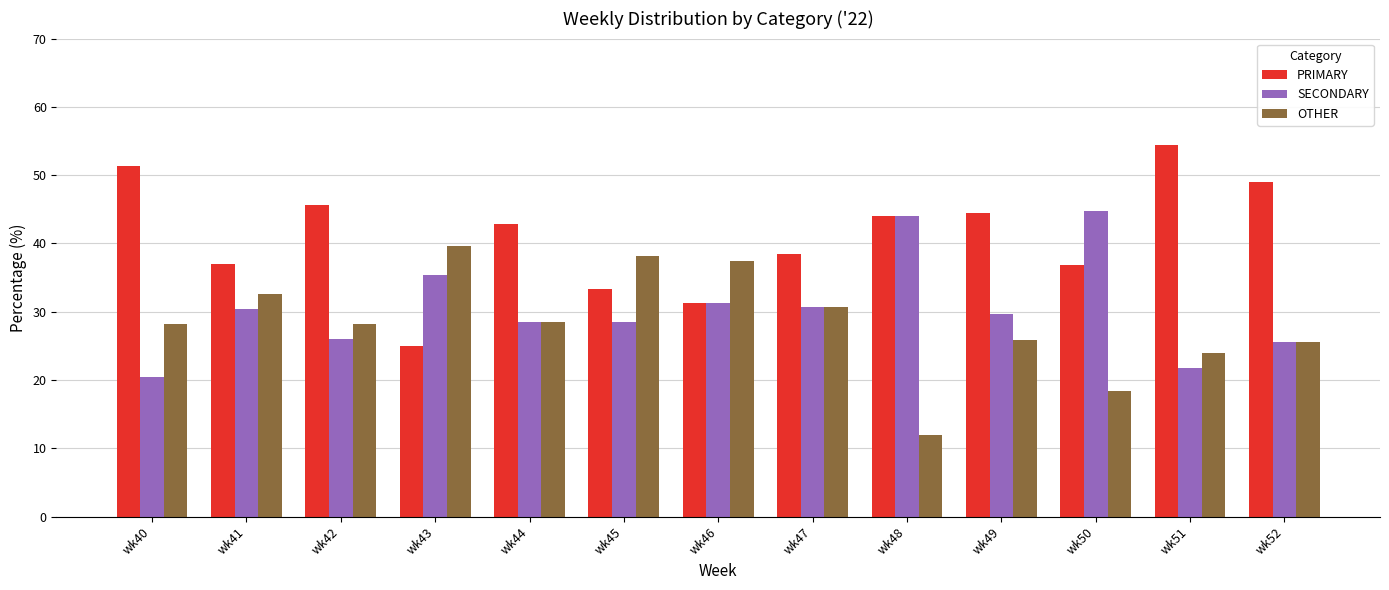

What is the total value across all series at wk51?

100.0